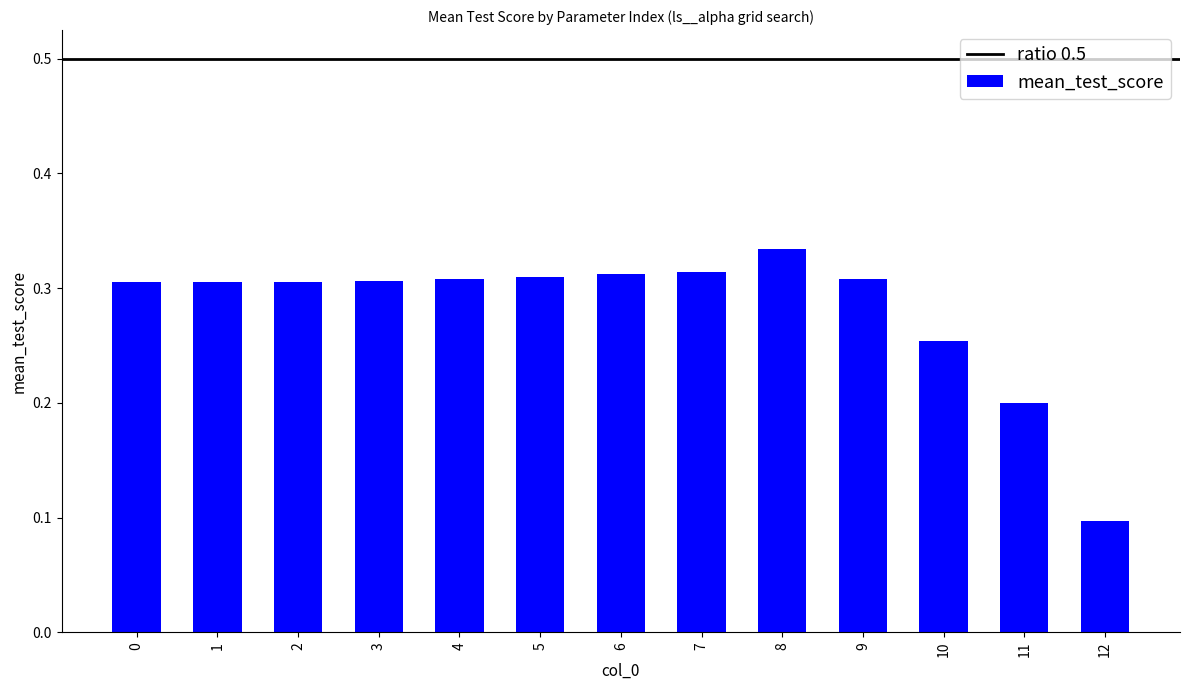

What is the sum of the values at 9 and 7?

0.6